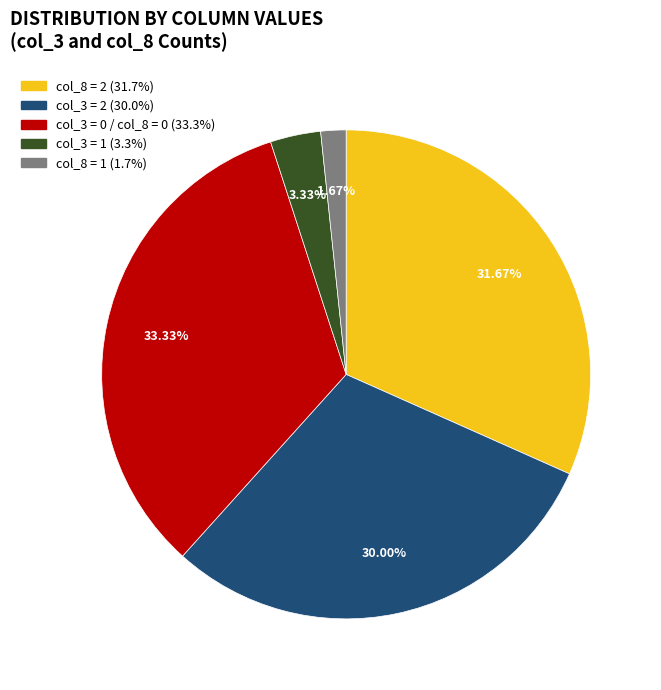

To the nearest percent, what is the difference between the largest and smallest slice percentages?

32%